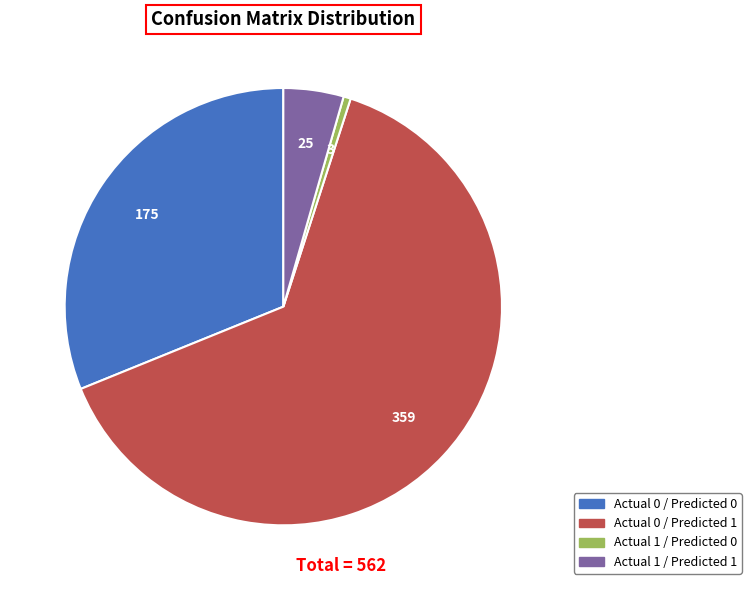

Is the sum of Actual 1 / Predicted 1 and Actual 0 / Predicted 0 greater than half?

No